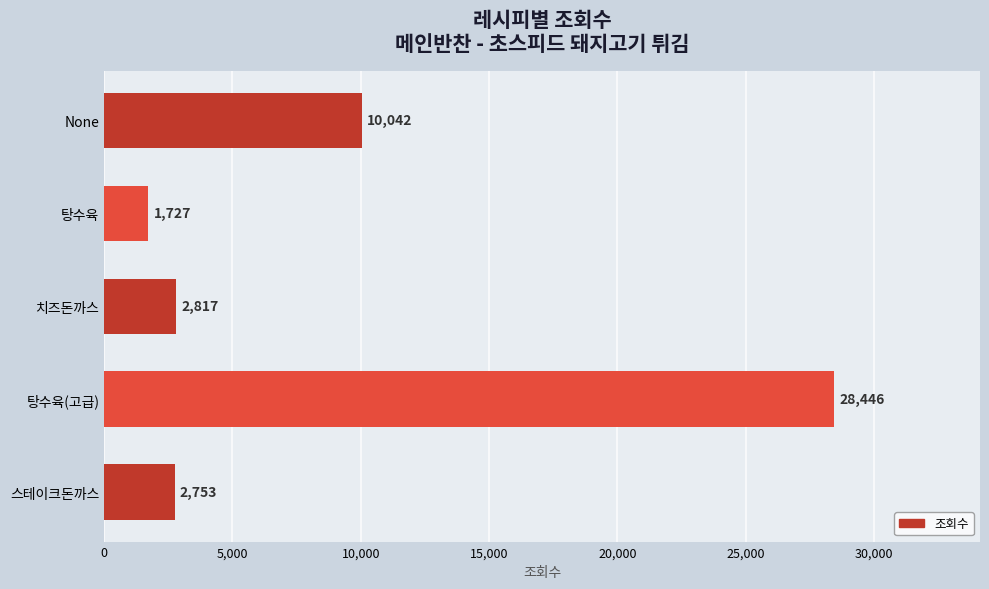

Rank the categories by value from lowest to highest.

탕수육, 스테이크돈까스, 치즈돈까스, None, 탕수육(고급)